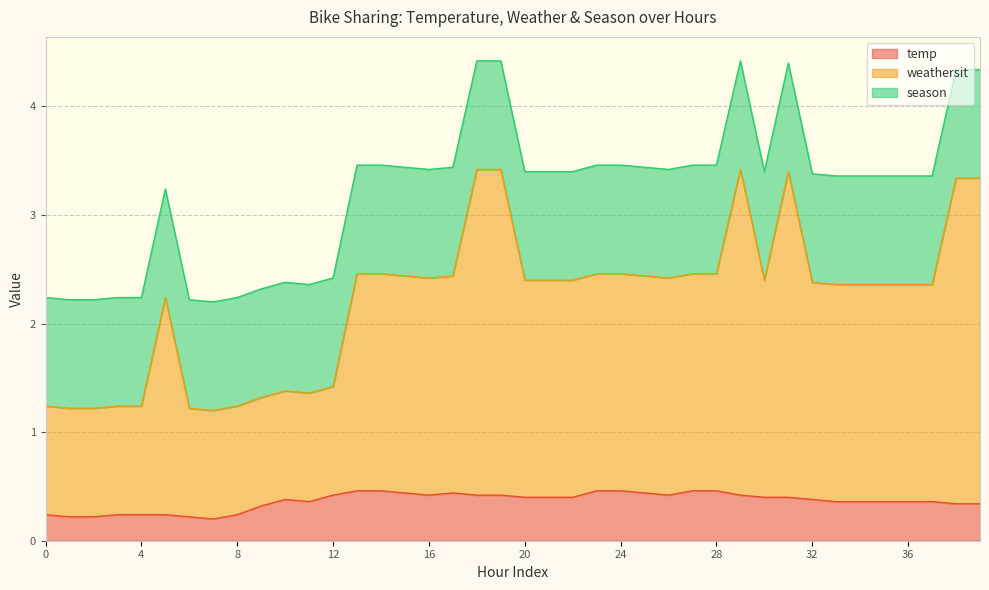

Which series has the largest total across all categories?

weathersit